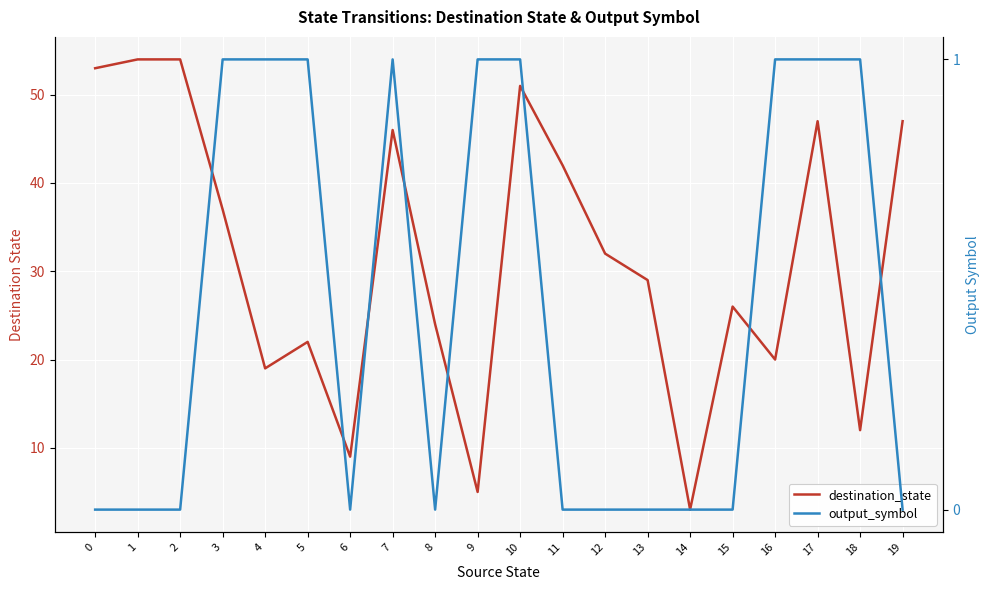

The value of destination_state at 9 is 5. True or false?

True